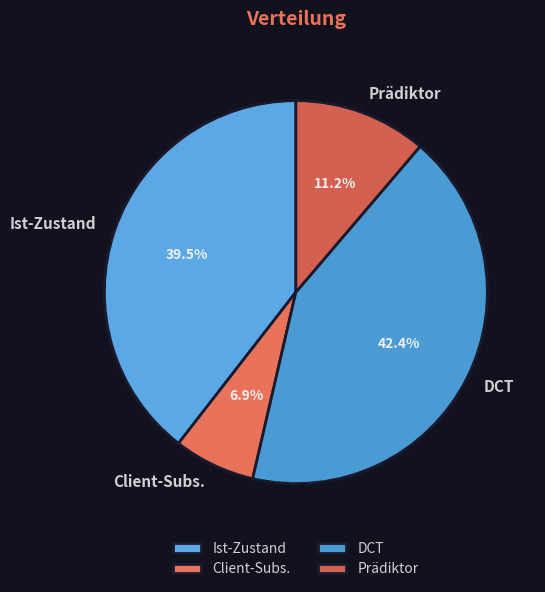

Between DCT and Ist-Zustand, which is larger?

DCT